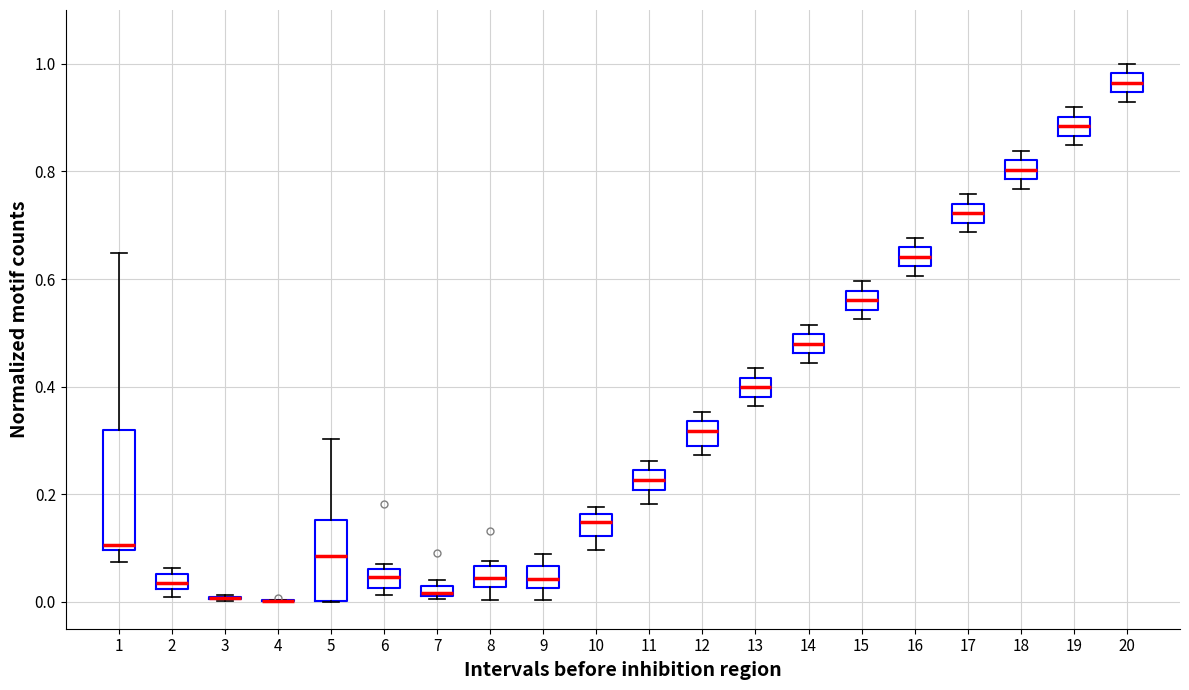

Comparing the boxes themselves (not the whiskers), which one is the tallest?

1